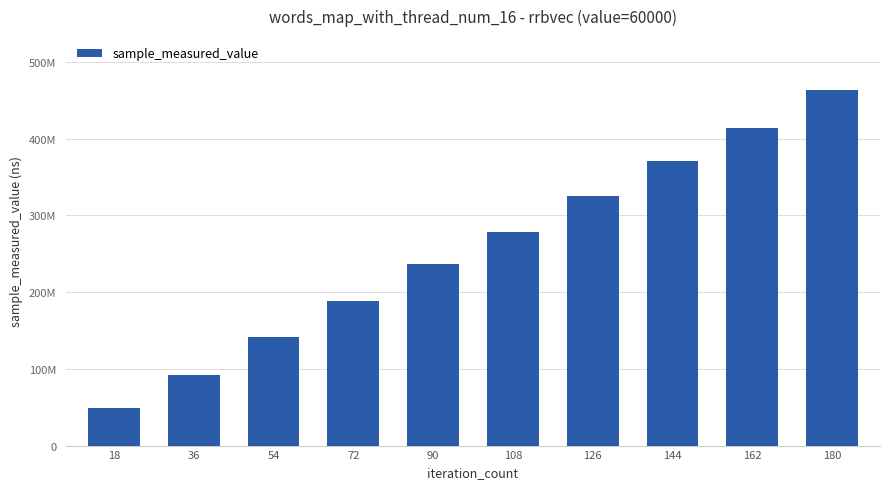

What is the change in value from 72 to 162?

+225345915